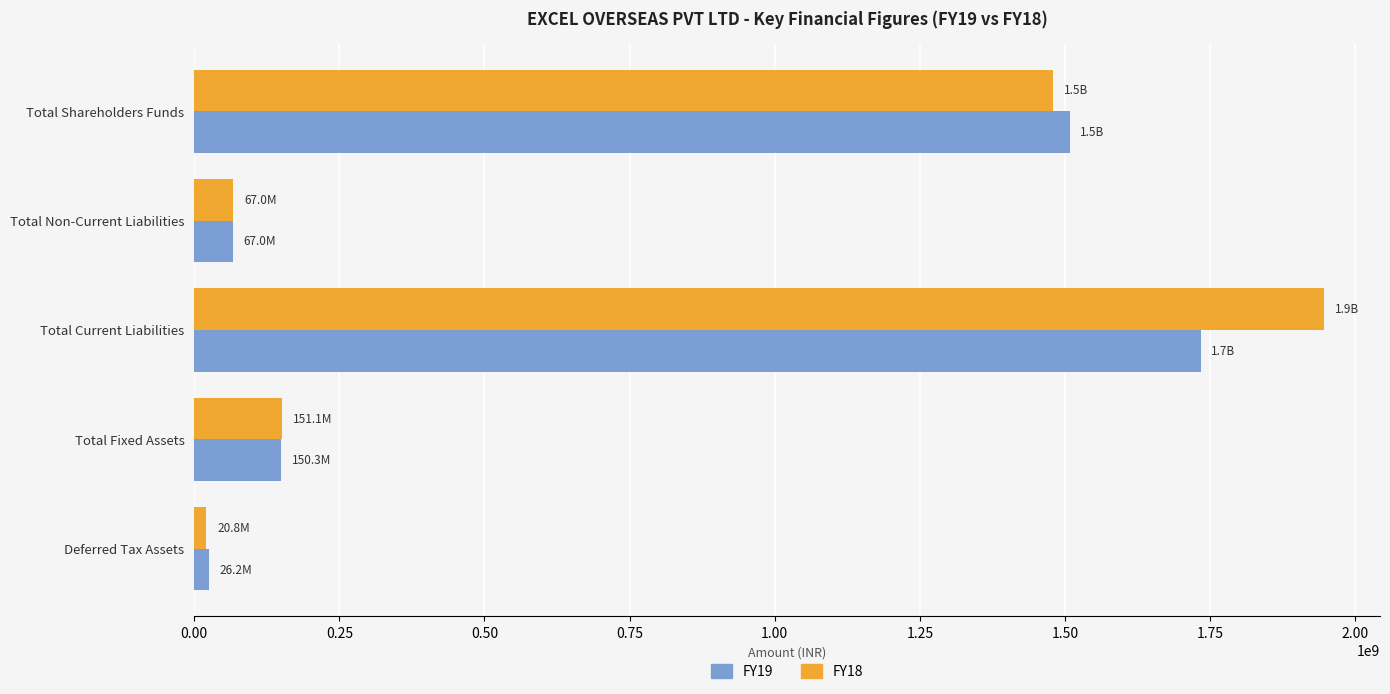

What is the minimum value shown in the chart?

20779202